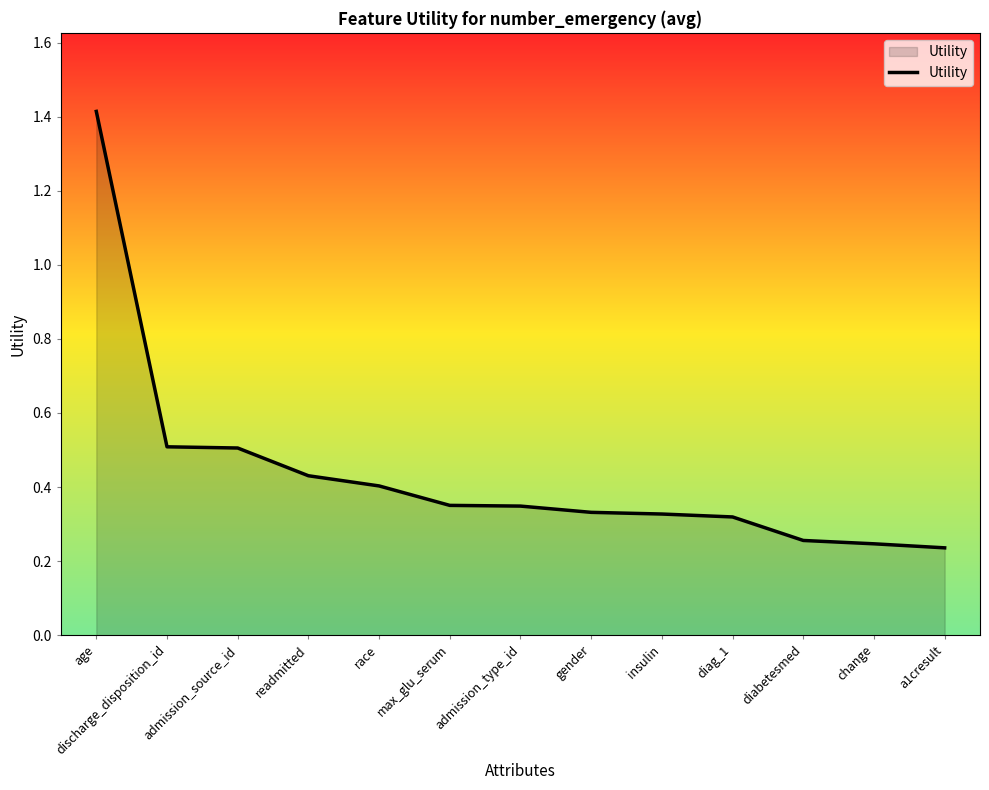

What is the maximum value shown in the chart?

1.4